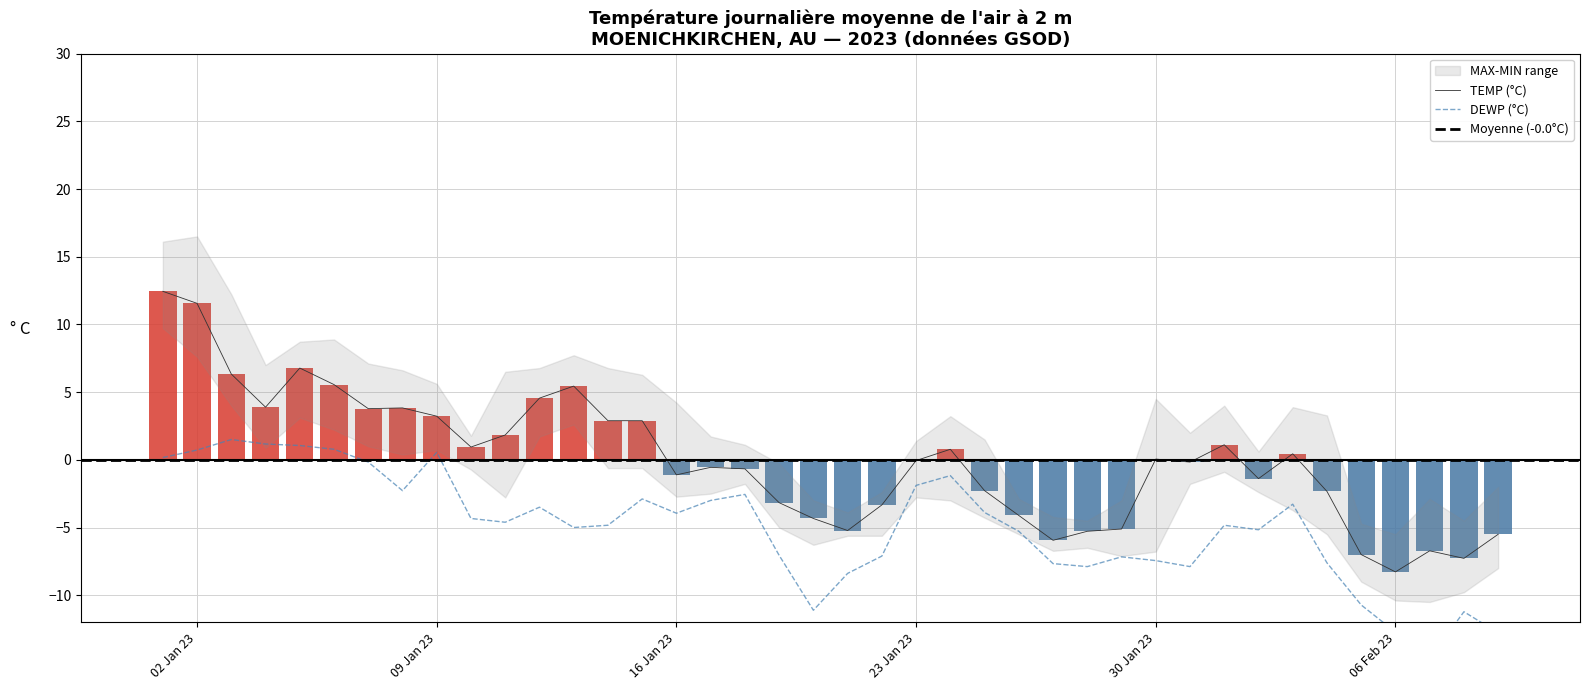

What is the minimum value for TEMP (°C)?

-8.3